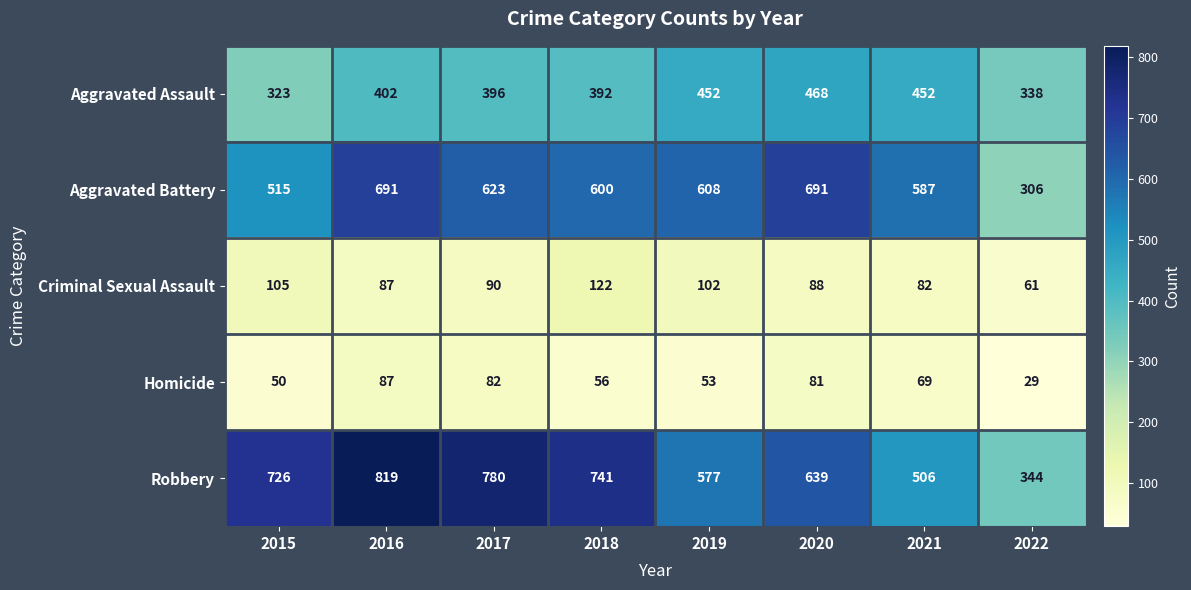

At which category is the sum across all series the highest?

2016